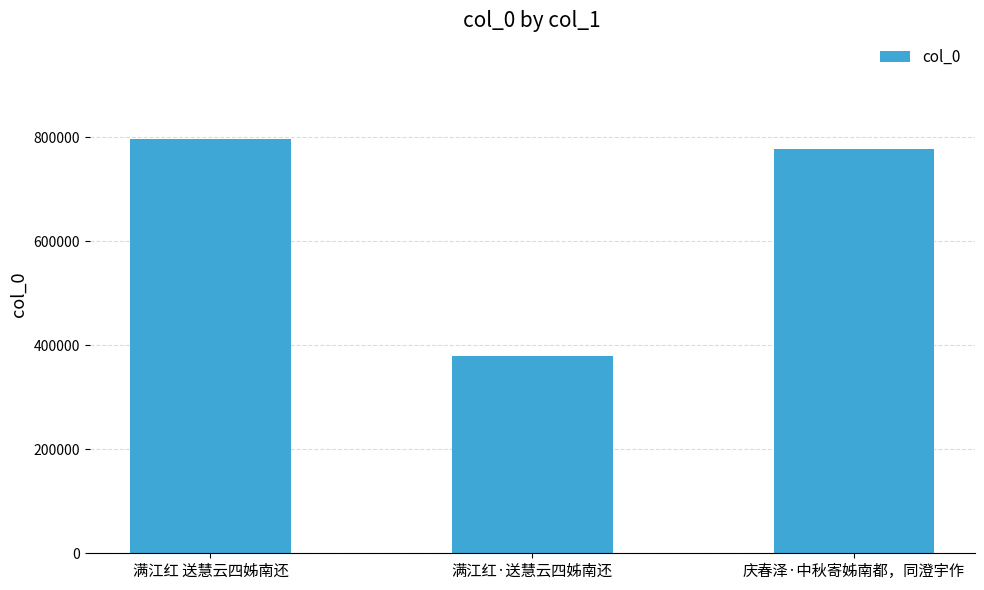

Where is the data nearest to the value 588522?

庆春泽·中秋寄姊南都，同澄宇作